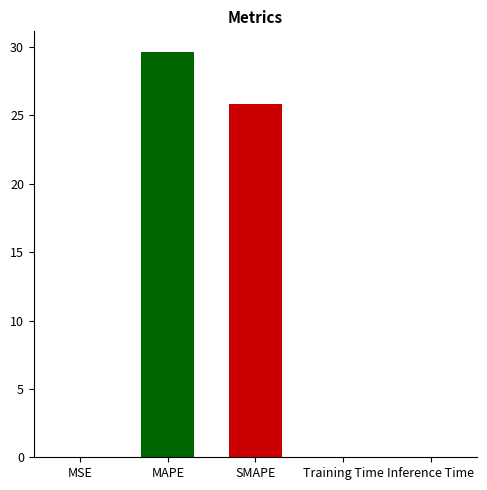

Which has a higher value, MAPE or Inference Time?

MAPE